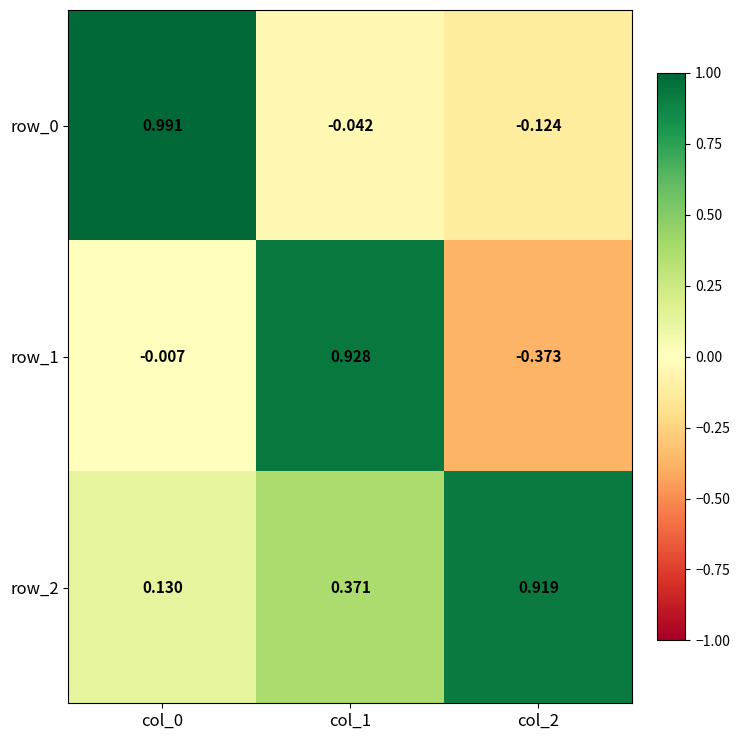

Is the value of row_2 at col_2 greater than the value of row_1 at col_1?

No